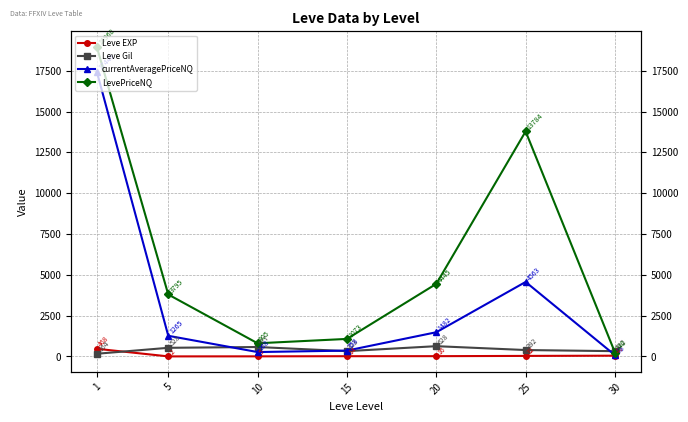

Reading left to right, list all the values displayed in this chart.

Leve EXP: 1=468.5	5=2.3	10=5.3	15=14.2	20=16.3	25=31.8	30=45.5
Leve Gil: 1=163.5	5=528.3	10=576.7	15=323.3	20=628.3	25=391.7	30=322.5
currentAveragePriceNQ: 1=17449.4	5=1264.9	10=268.3	15=357.7	20=1481.7	25=4563.1	30=77.9
LevePriceNQ: 1=18967.5	5=3794.7	10=805.0	15=1073.0	20=4445.2	25=13783.8	30=240.2